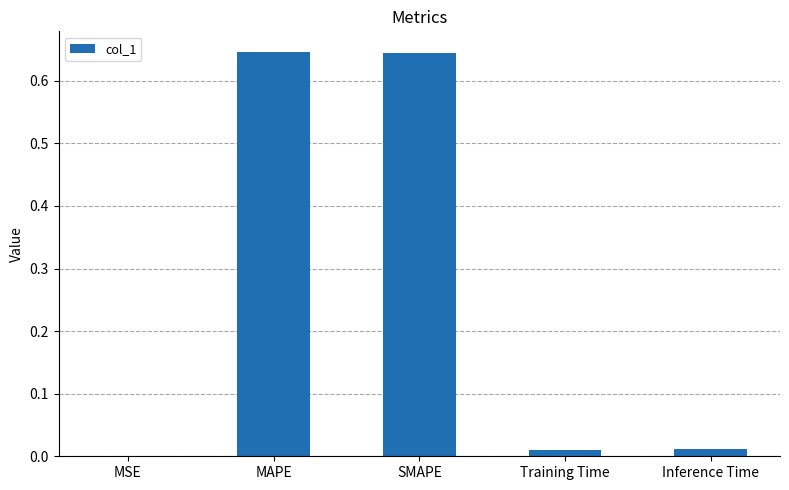

Is it true that the value at MSE is 0.0?

True